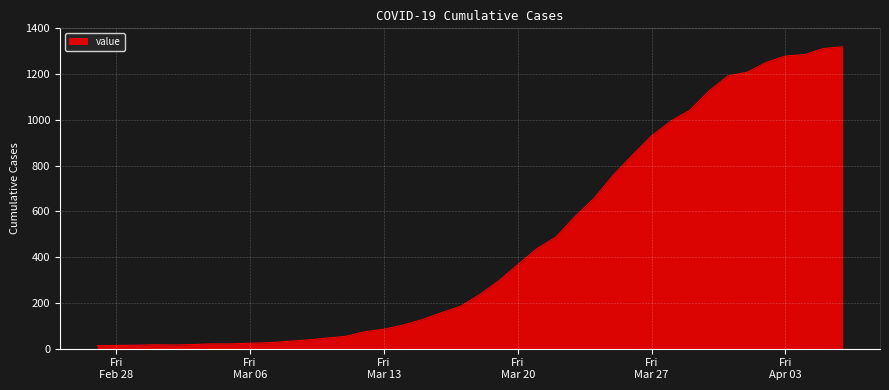

What is the difference between the second highest and minimum values?

1299